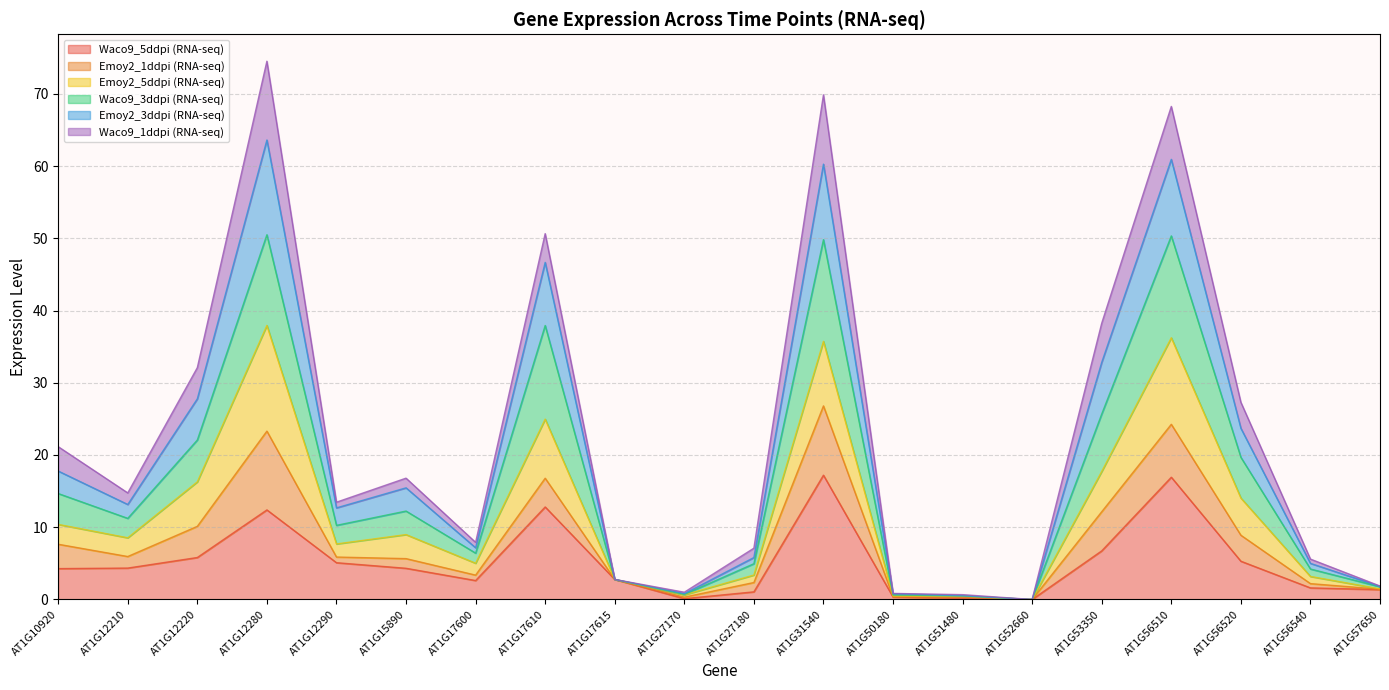

What is the difference between the highest and lowest values at AT1G12290?

8.4